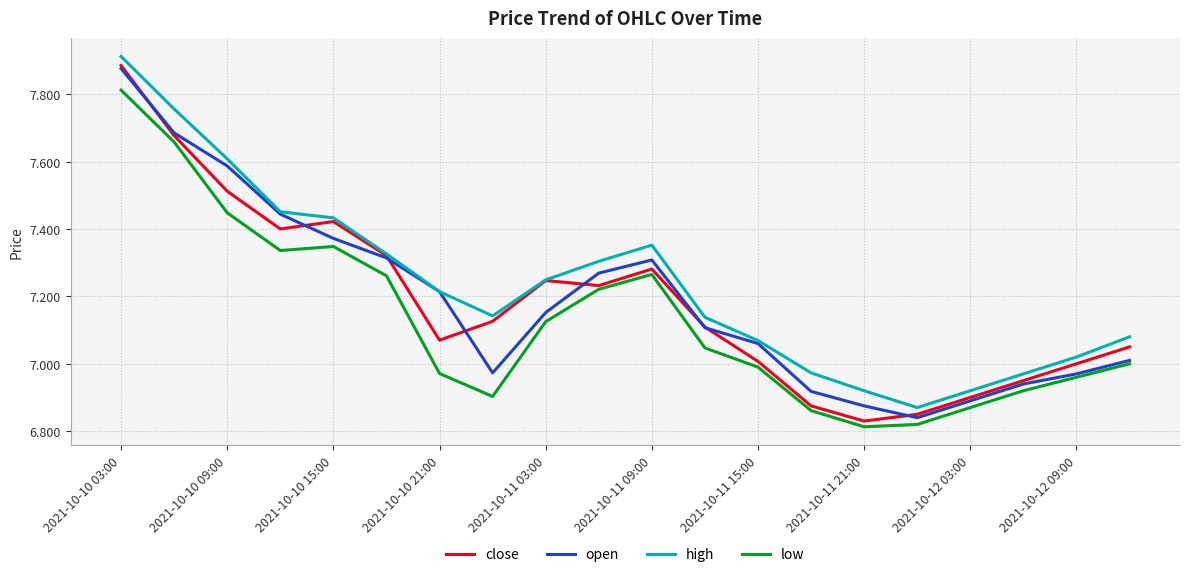

In high, how many points are higher than both neighbors (excluding endpoints)?

1